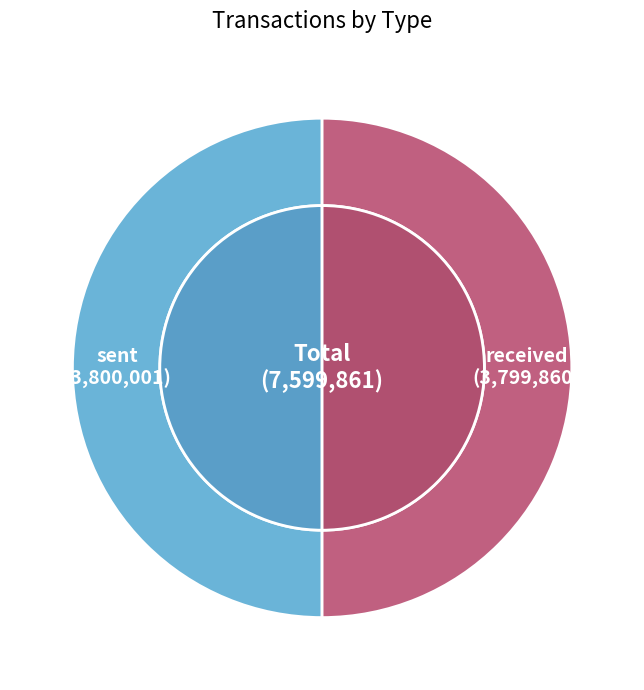

What percentage is the sent slice, to the nearest percent?

50%